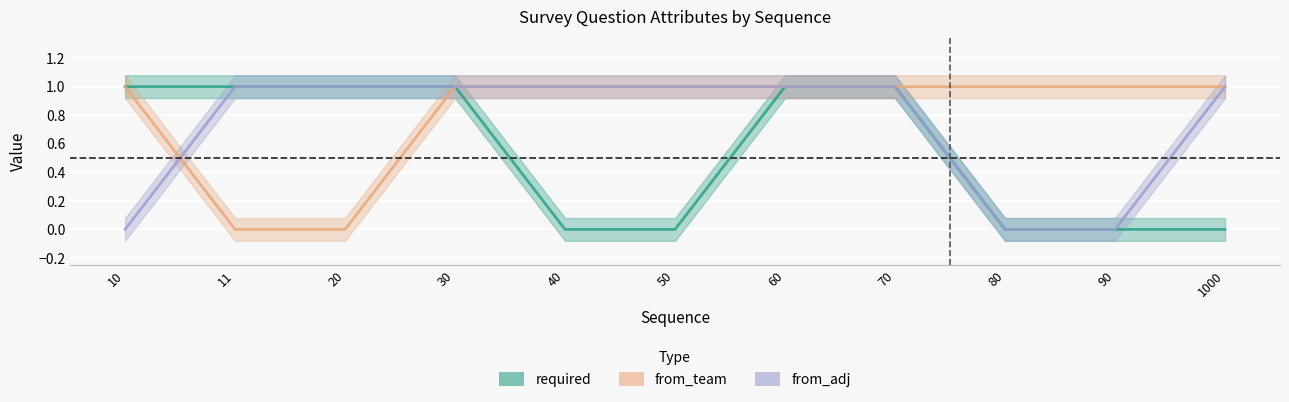

What is the difference between the highest and lowest values at 10?

1